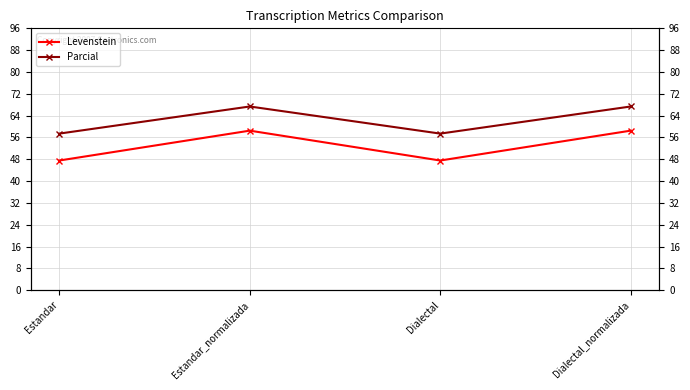

Rank the series by their maximum value, from lowest to highest.

Levenstein, Parcial